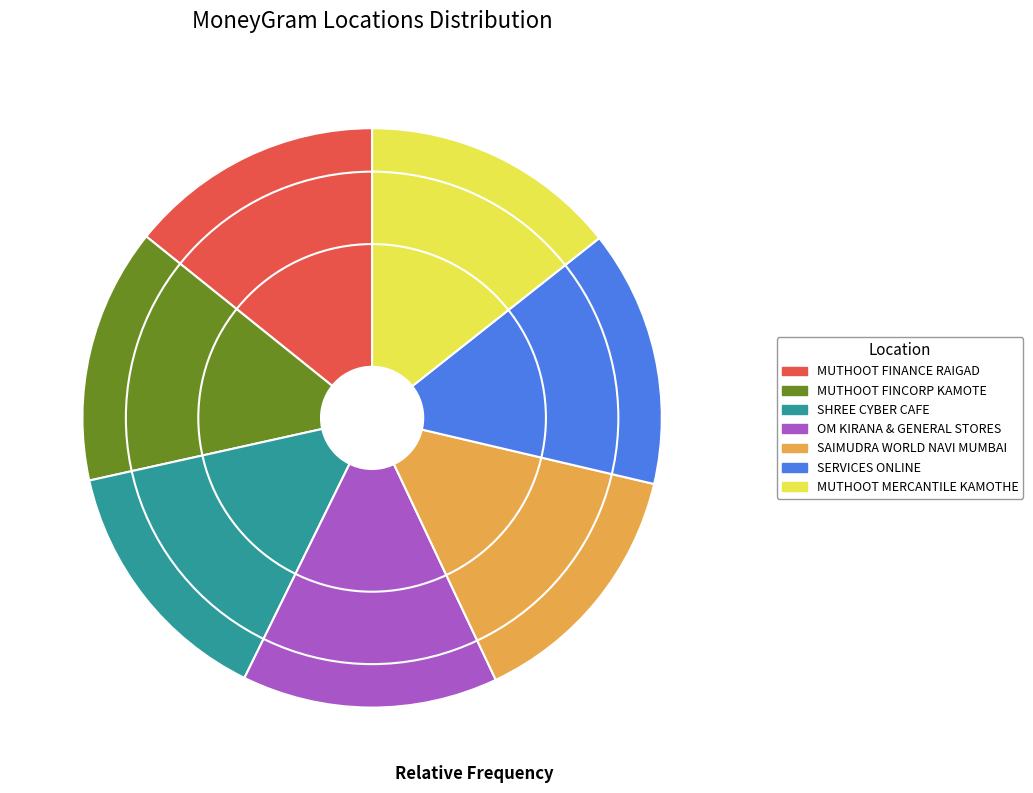

What is the ratio of the value at MUTHOOT FINCORP KAMOTE to the value at SAIMUDRA WORLD NAVI MUMBAI?

1.0